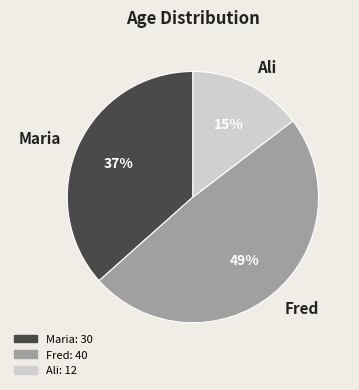

To the nearest percent, what is the difference between the largest and smallest slice percentages?

34%